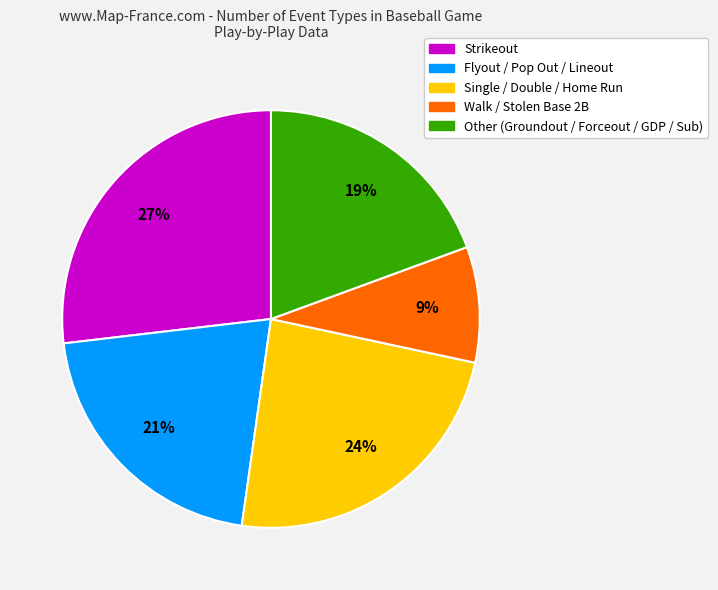

To the nearest percent, what is the average slice percentage?

20%